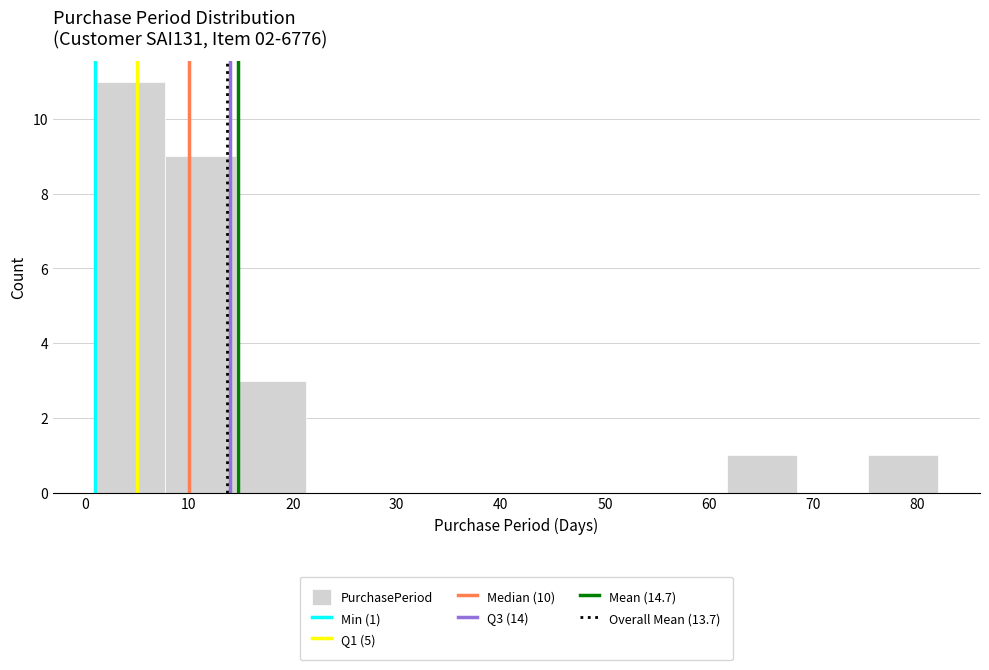

Over which range of the x-axis is the bar tallest?

1 to 8